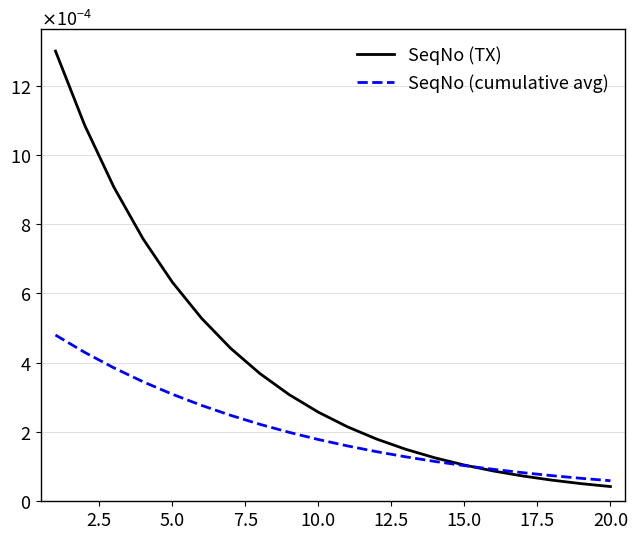

List the series in order of their peak value, highest first.

SeqNo (TX), SeqNo (cumulative avg)